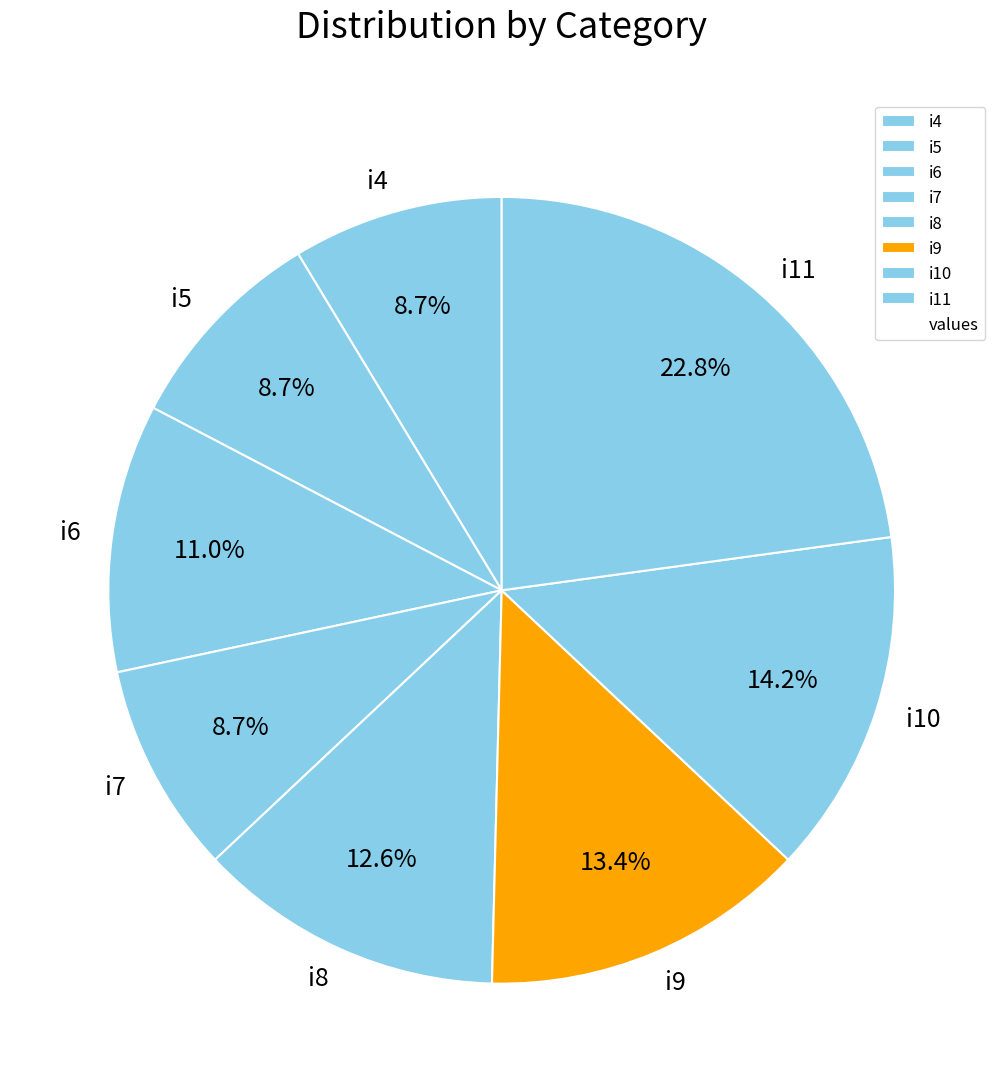

Which slice is the largest?

i11